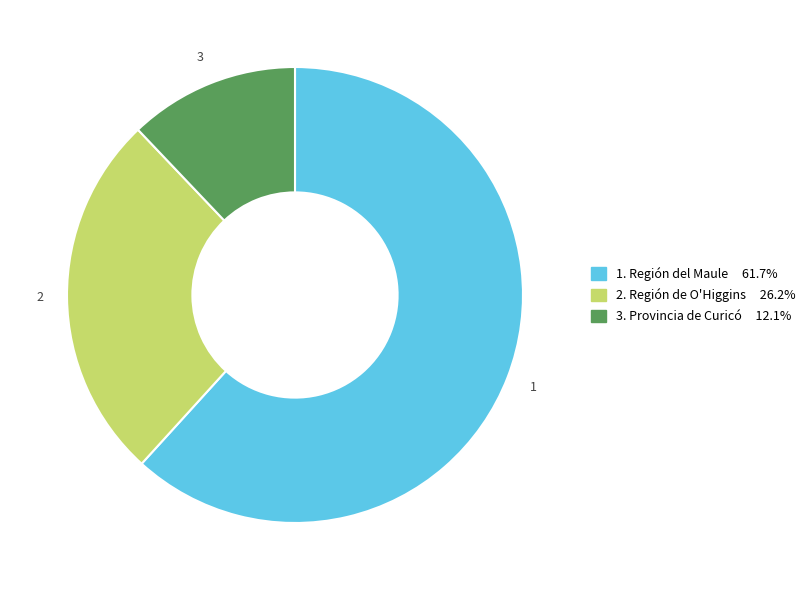

Is there a majority slice in this chart?

Yes